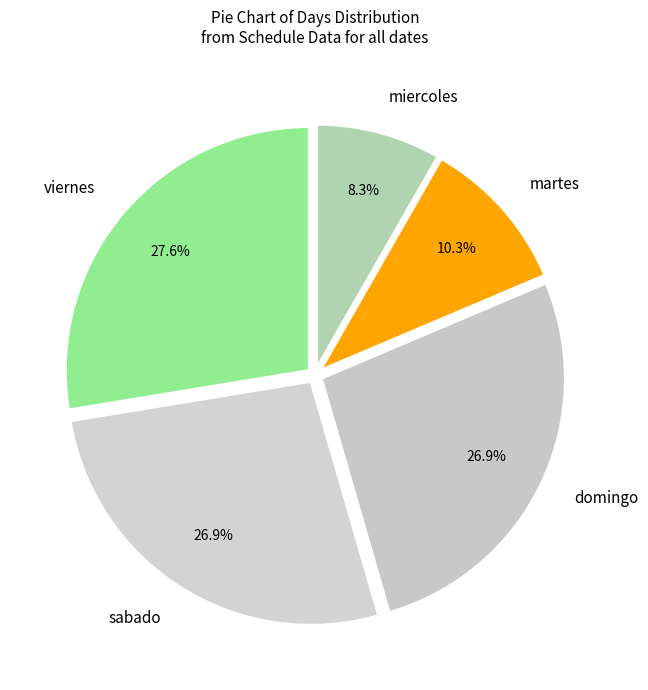

How many slices are in this pie chart?

5